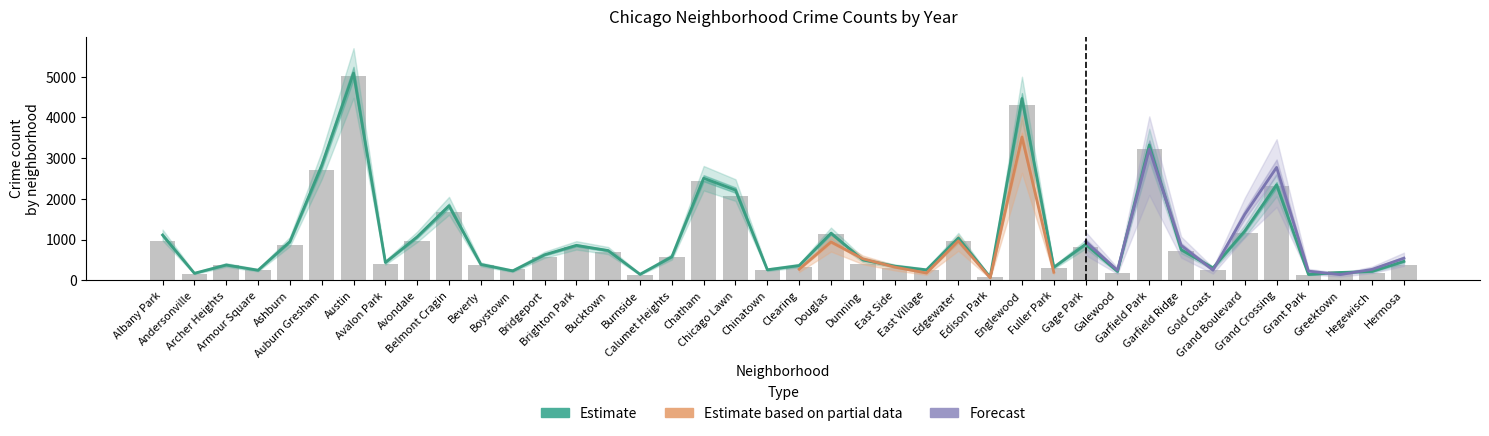

The 2017 series shows 302 at Boystown. True or false?

False